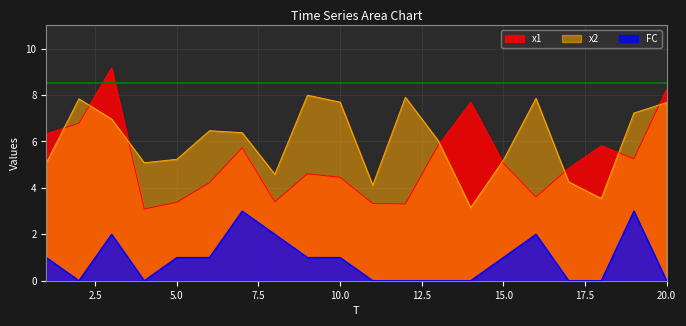

Reading right to left, what are all the values shown in this chart?

x1: 20=8.2	19=5.3	18=5.8	17=4.8	16=3.6	15=5.1	14=7.7	13=5.8	12=3.3	11=3.3	10=4.5	9=4.6	8=3.4	7=5.7	6=4.2	5=3.4	4=3.1	3=9.2	2=6.8	1=6.3
x2: 20=7.7	19=7.2	18=3.5	17=4.3	16=7.9	15=5.2	14=3.2	13=6.0	12=7.9	11=4.1	10=7.7	9=8.0	8=4.6	7=6.4	6=6.5	5=5.2	4=5.1	3=7.0	2=7.8	1=5.1
FC: 20=0.0	19=3.0	18=0.0	17=0.0	16=2.0	15=1.0	14=0.0	13=0.0	12=0.0	11=0.0	10=1.0	9=1.0	8=2.0	7=3.0	6=1.0	5=1.0	4=0.0	3=2.0	2=0.0	1=1.0